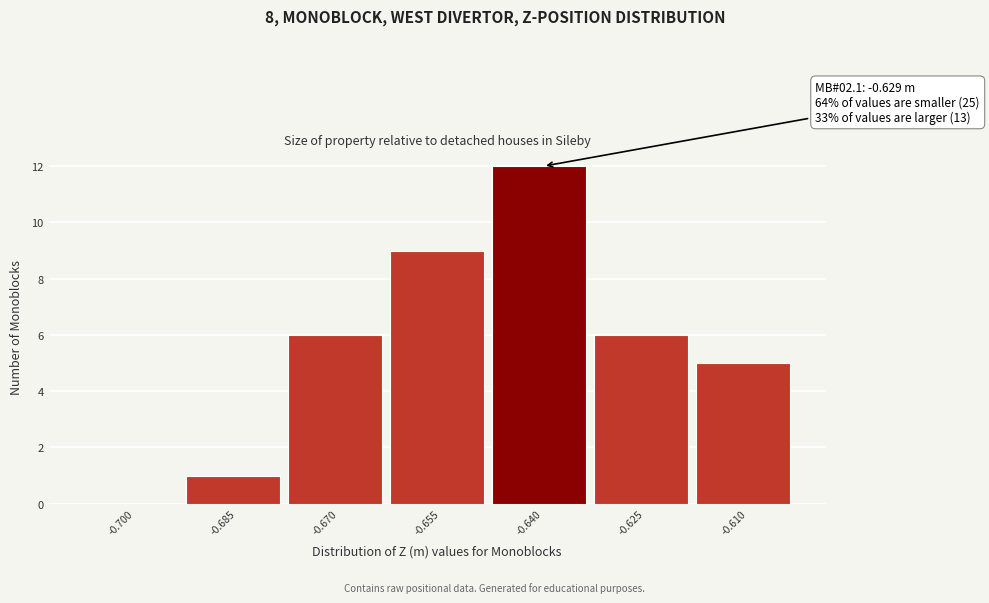

Reading left to right, what are all the values shown in this chart?

-0.700=0	-0.685=1	-0.670=6	-0.655=9	-0.640=12	-0.625=6	-0.610=5